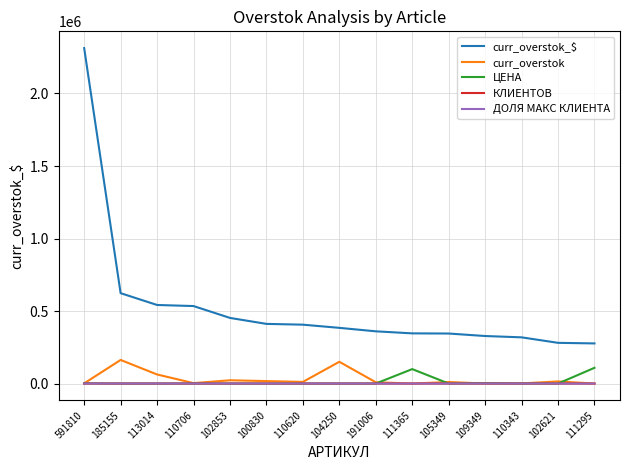

What is the difference between the КЛИЕНТОВ values at 185155 and 110706?

2.0